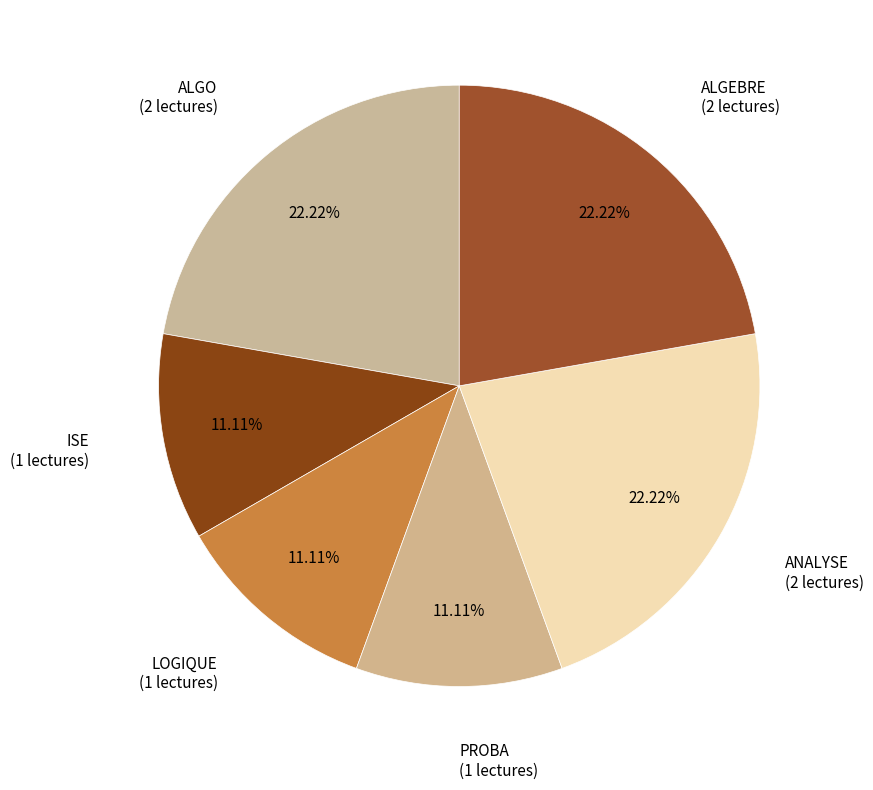

Rank the categories by value from highest to lowest.

ALGO, ANALYSE, ALGEBRE, ISE, LOGIQUE, PROBA